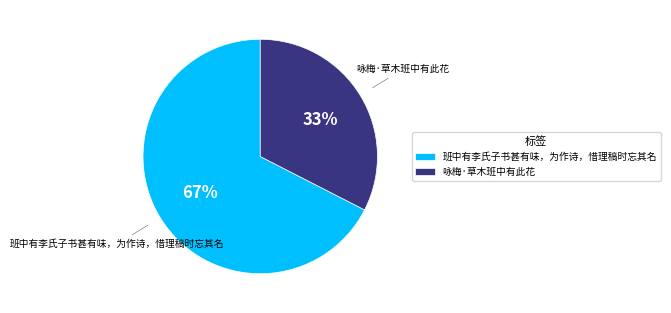

To the nearest percent, what portion does 咏梅·草木班中有此花 represent?

33%